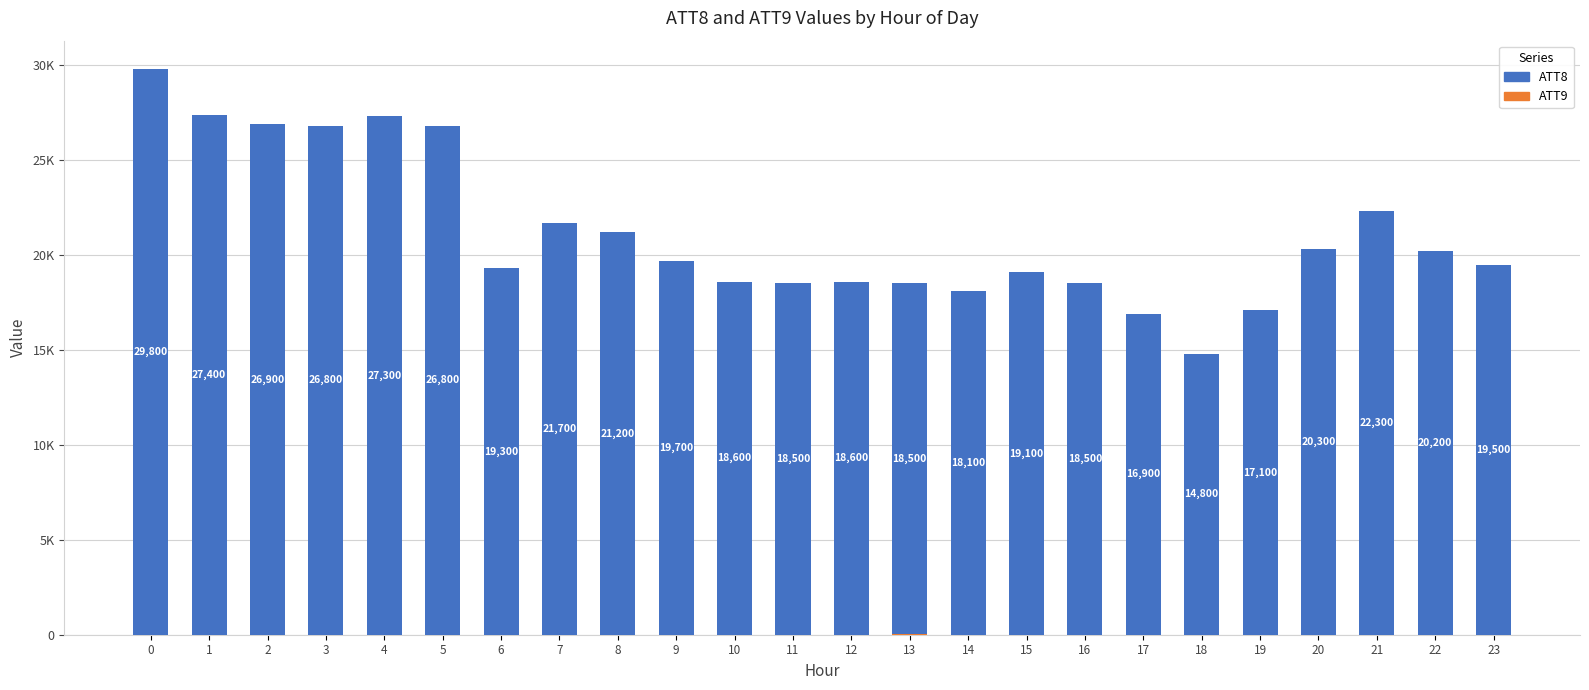

Which series changed the most between 13 and 18?

ATT8